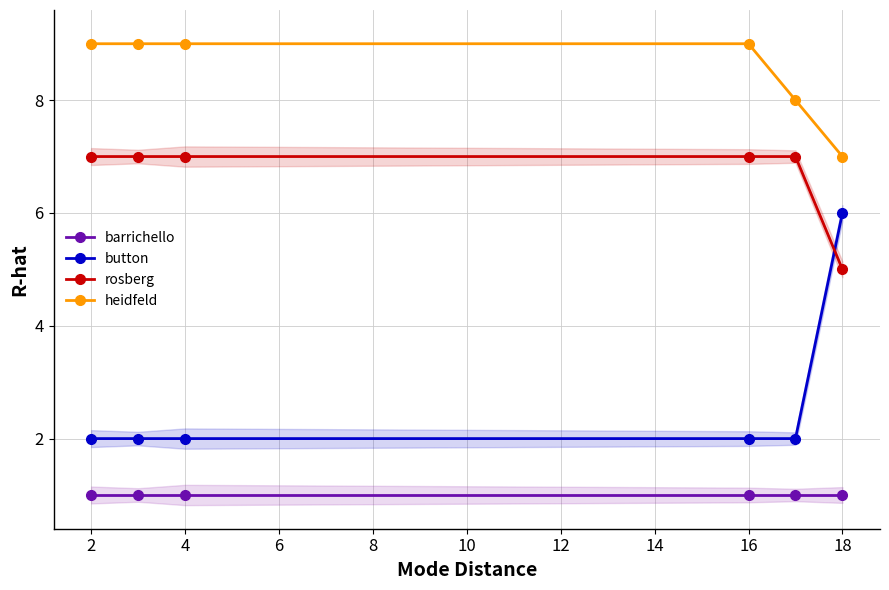

At 4, list the series in order from smallest to largest.

barrichello, button, rosberg, heidfeld